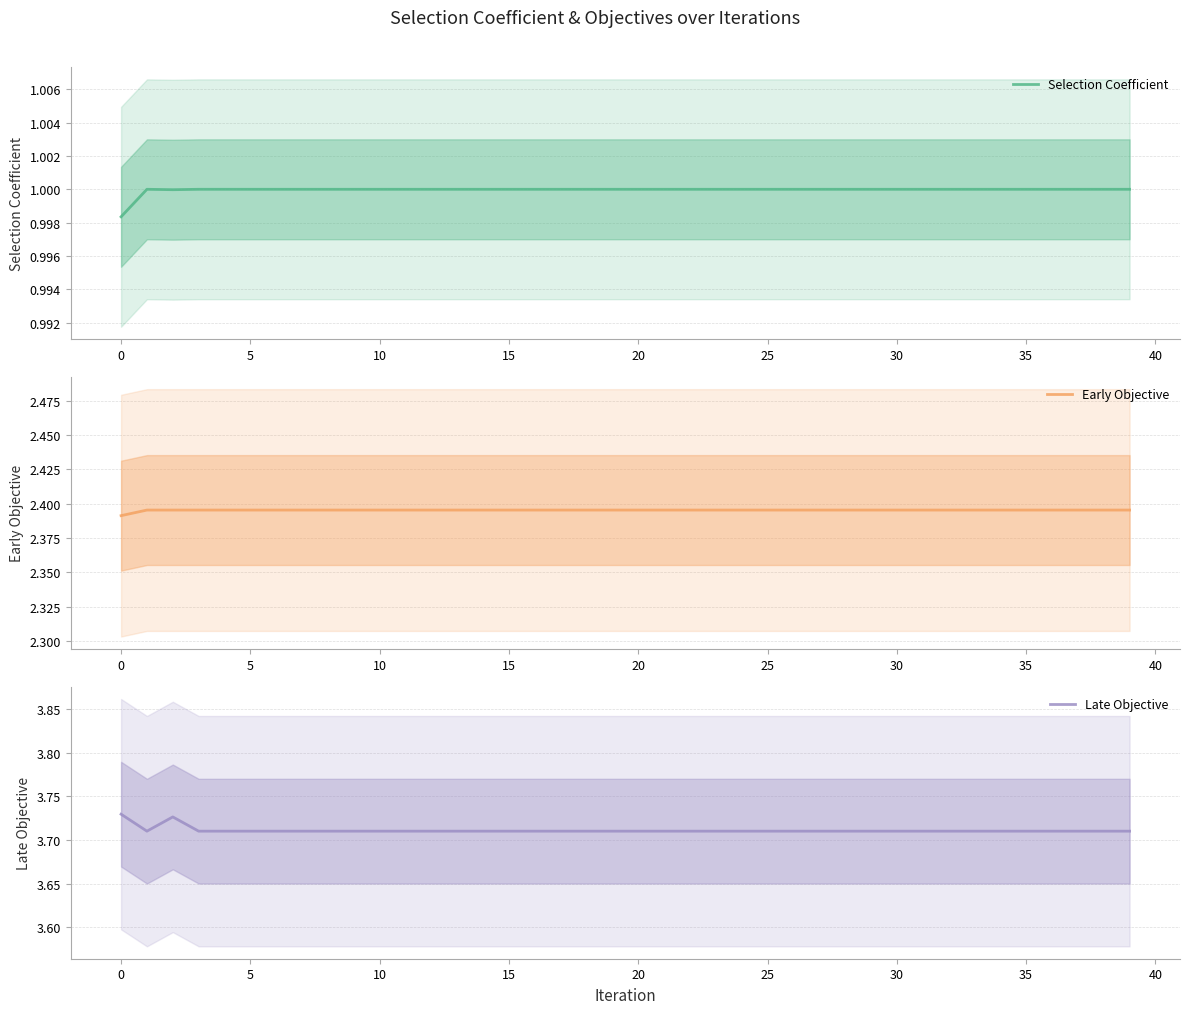

At how many categories does at least one series exceed 1?

40